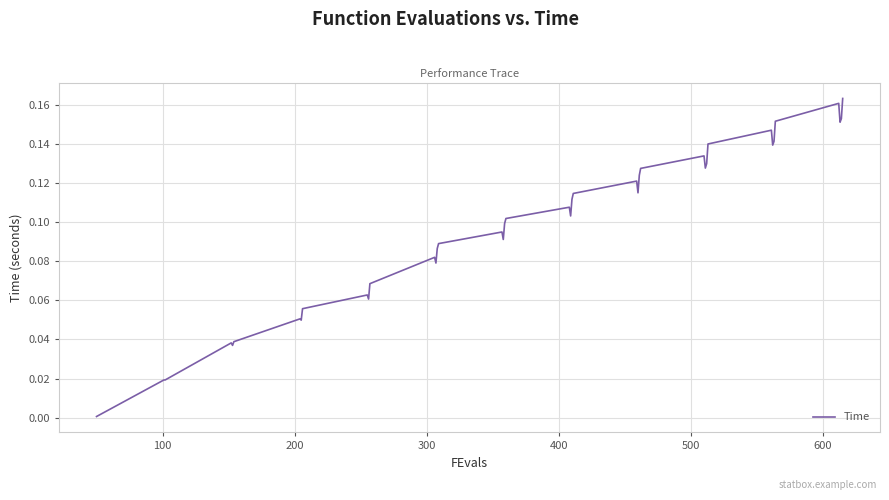

What is the greatest value displayed?

0.2